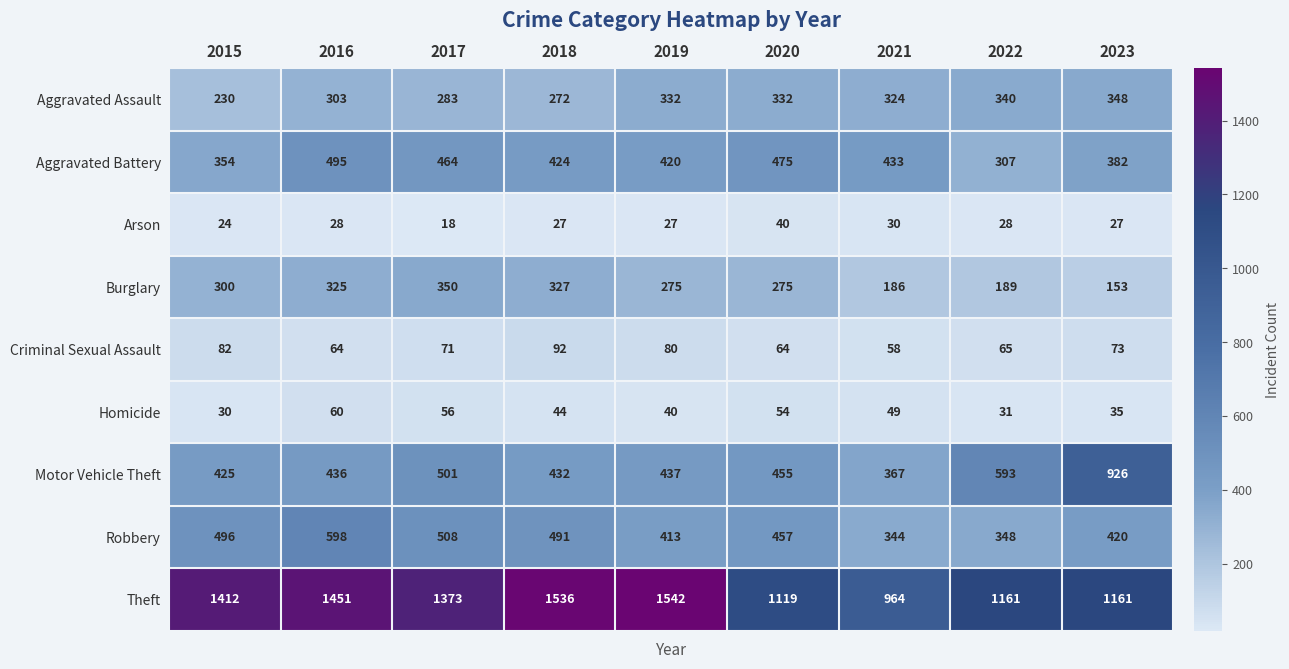

At how many categories does at least one series exceed 422?

9